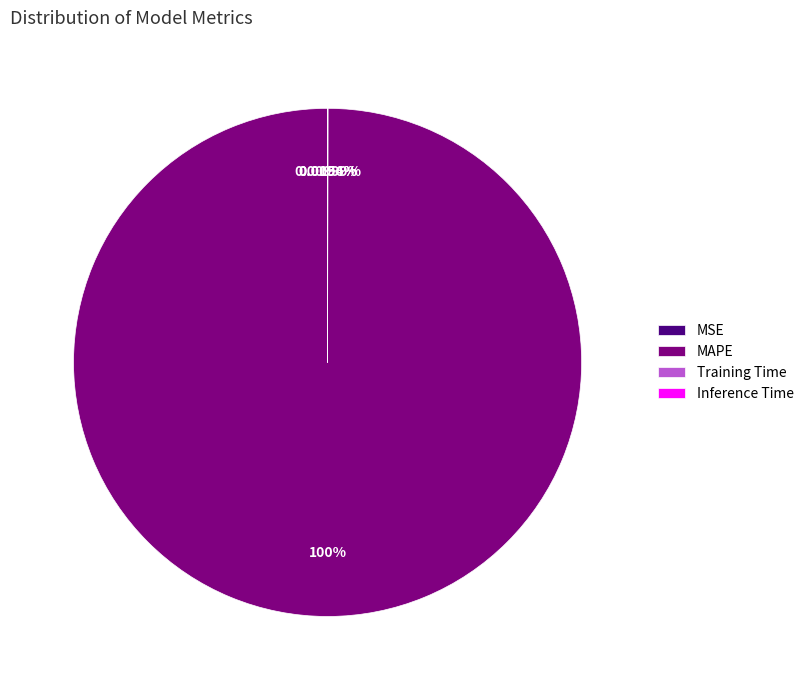

Is there any slice that represents more than half of the pie?

Yes